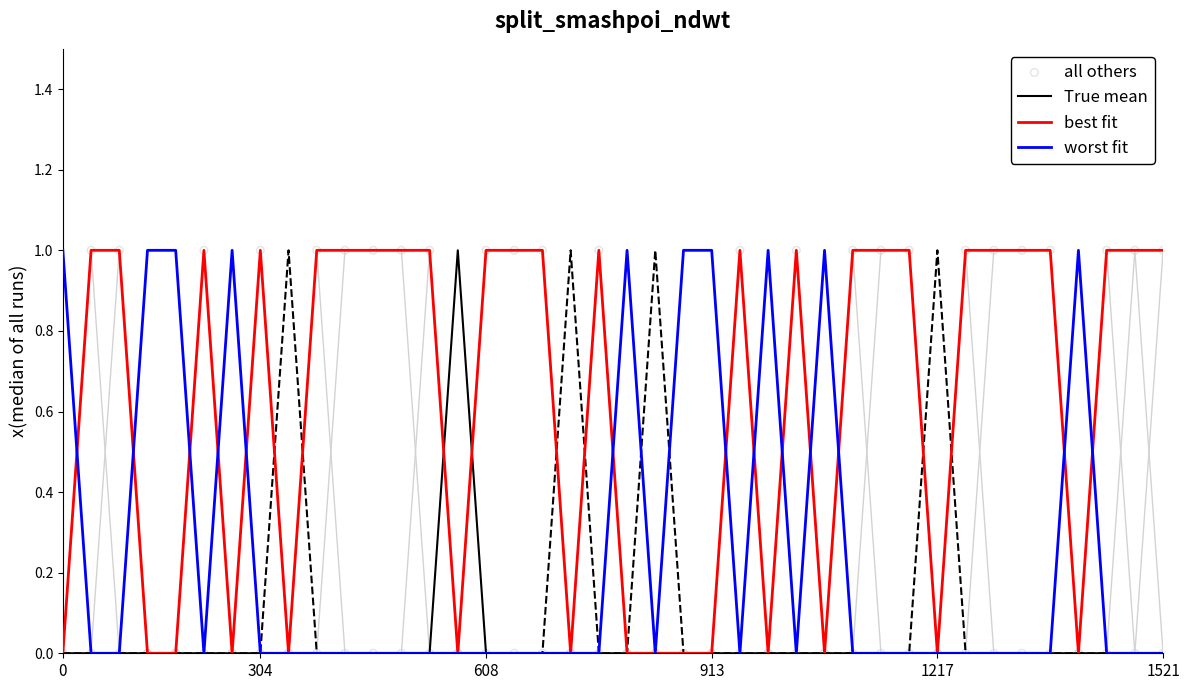

Is the value of all others at 36 greater than the value of worst fit at 21?

No